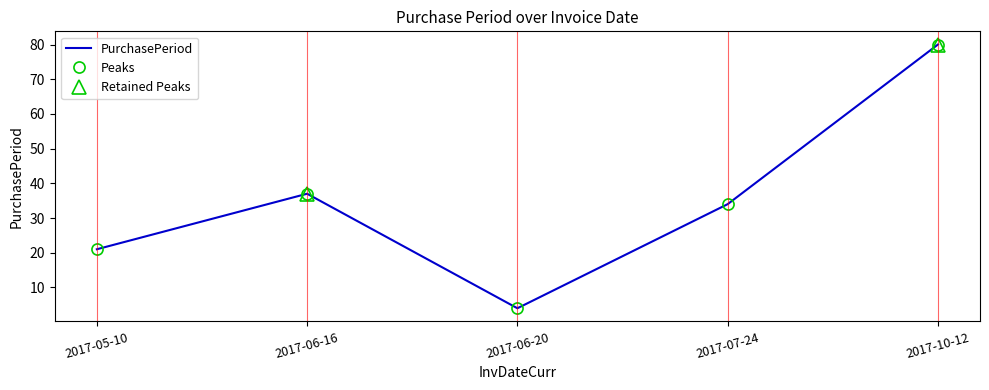

What is the difference between the values at 2017-07-24 and 2017-06-20?

30